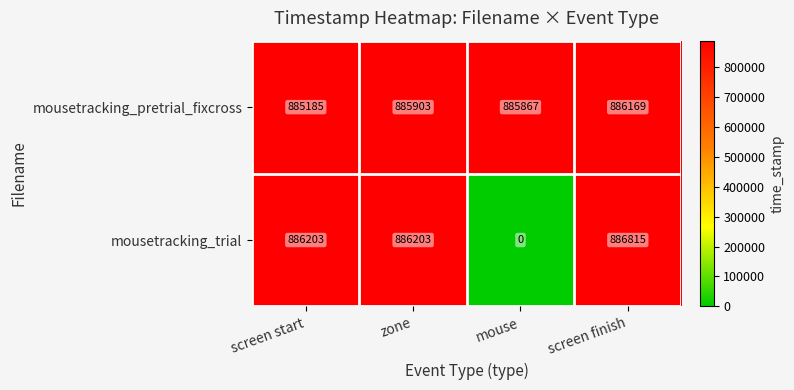

Reading left to right, list all the values displayed in this chart.

mousetracking_pretrial_fixcross: screen start=885185	zone=885903	mouse=885867	screen finish=886169
mousetracking_trial: screen start=886203	zone=886203	mouse=0	screen finish=886815